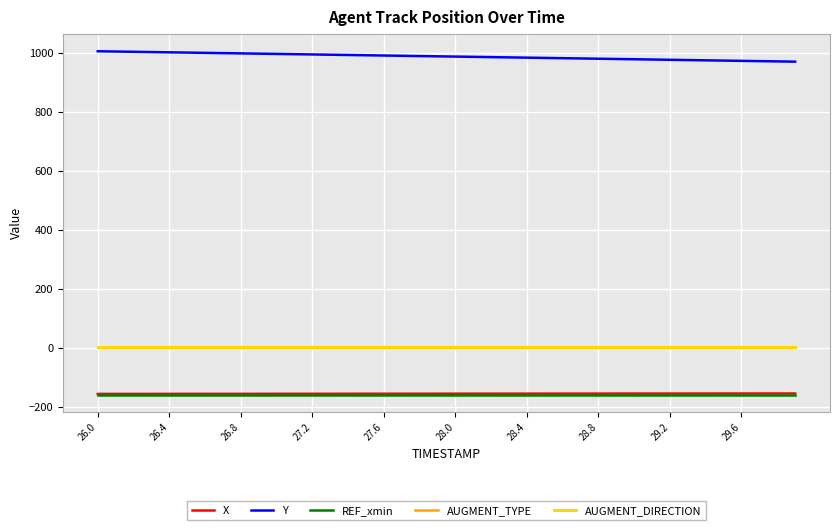

True or false: X has more than 2 interior local peaks.

False